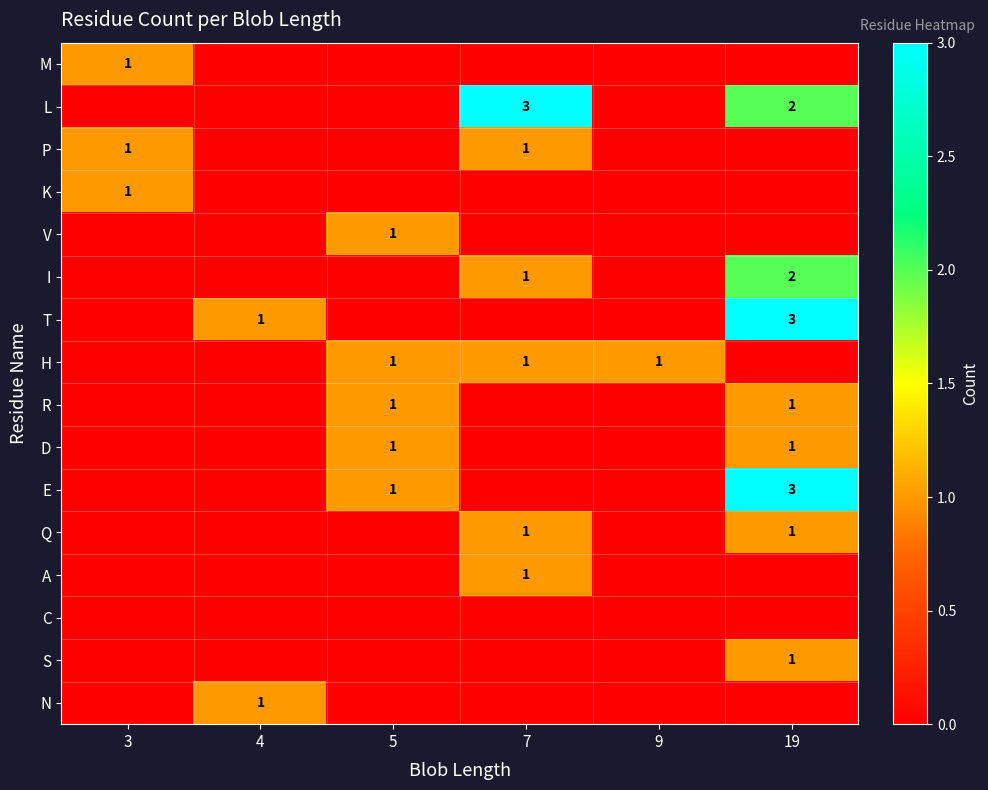

Which category has the highest value across all series?

7